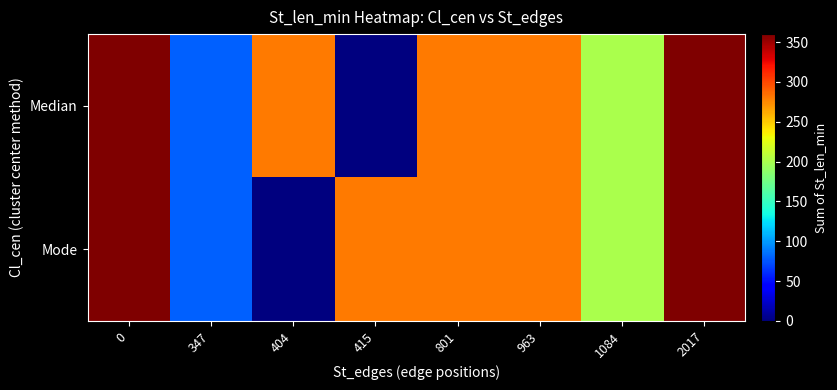

Reading left to right, list all the values displayed in this chart.

row_0: 0=360	347=80	404=280	415=0	801=280	963=280	1084=200	2017=360
row_1: 0=360	347=80	404=0	415=280	801=280	963=280	1084=200	2017=360